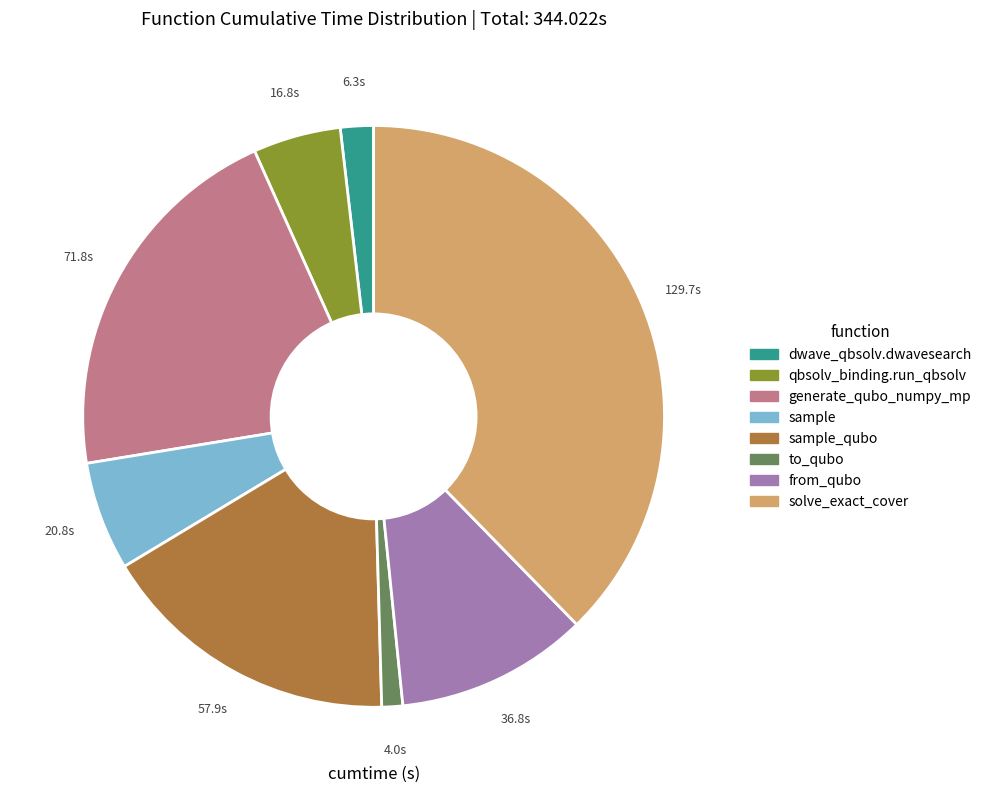

Count the number of slices in the pie.

8